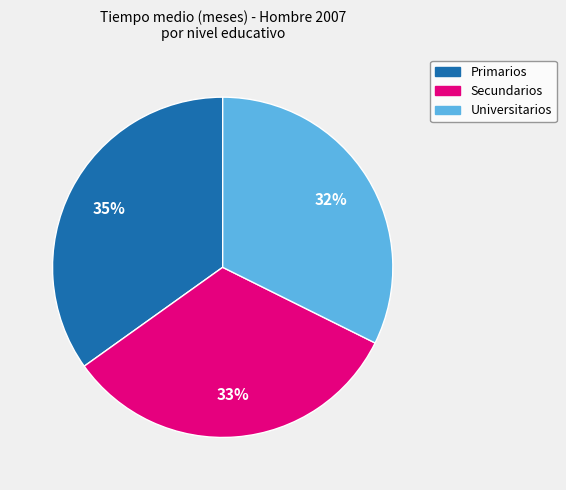

To the nearest percent, what portion does Universitarios represent?

32%